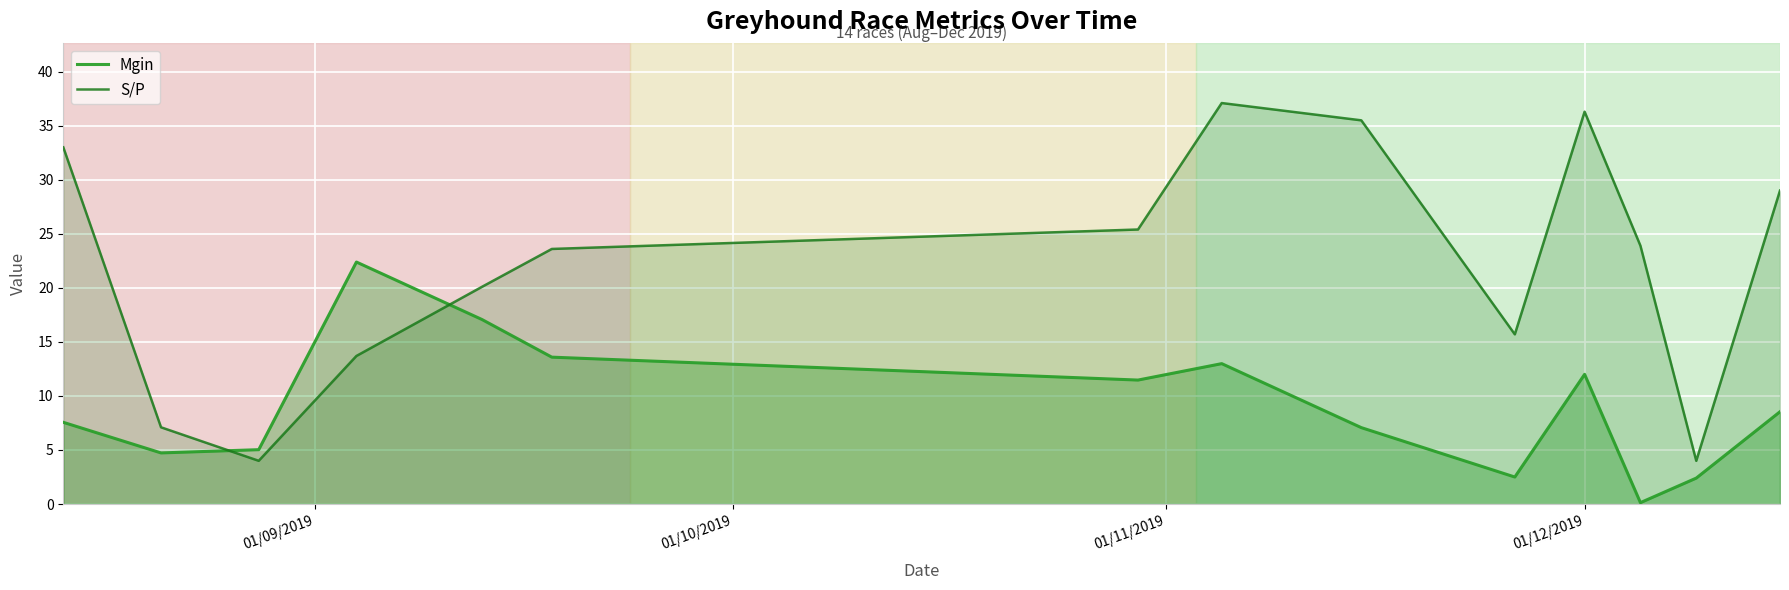

What is the maximum value shown in the chart?

37.1